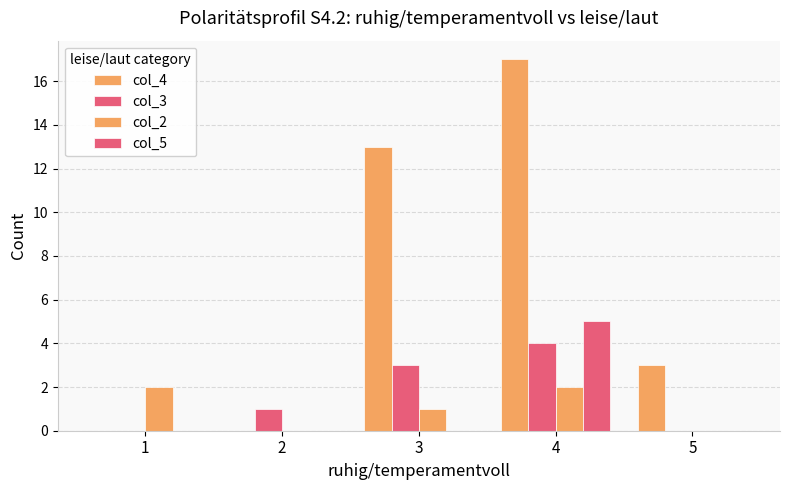

The value of col_4 at 5 is 1. True or false?

False